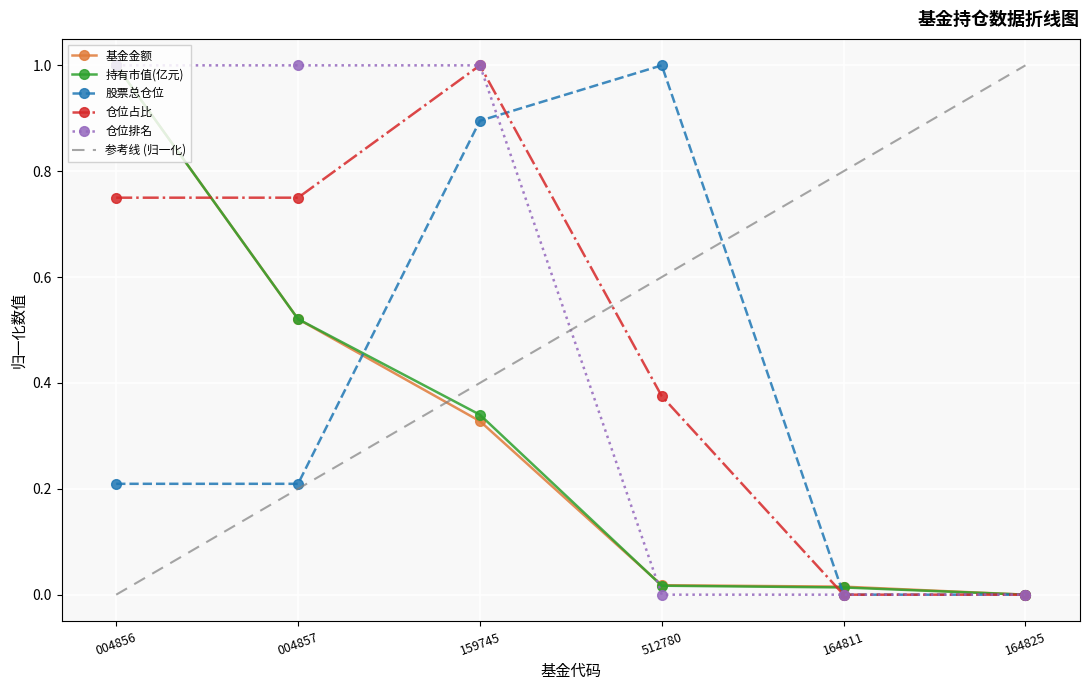

Is the value of 股票总仓位 at 512780 greater than the value of 仓位占比 at 164811?

Yes